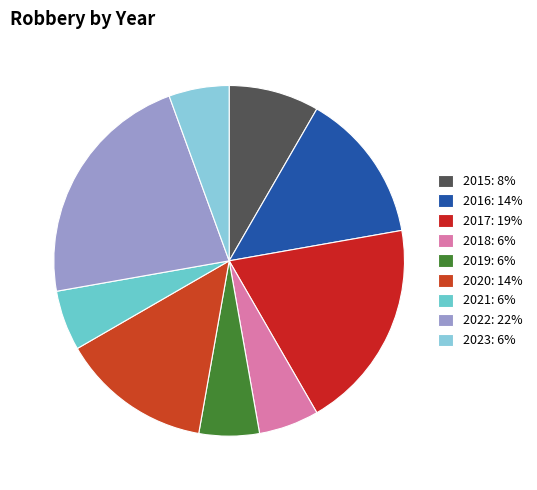

What is the ratio of the value at 2020 to the value at 2017?

0.7